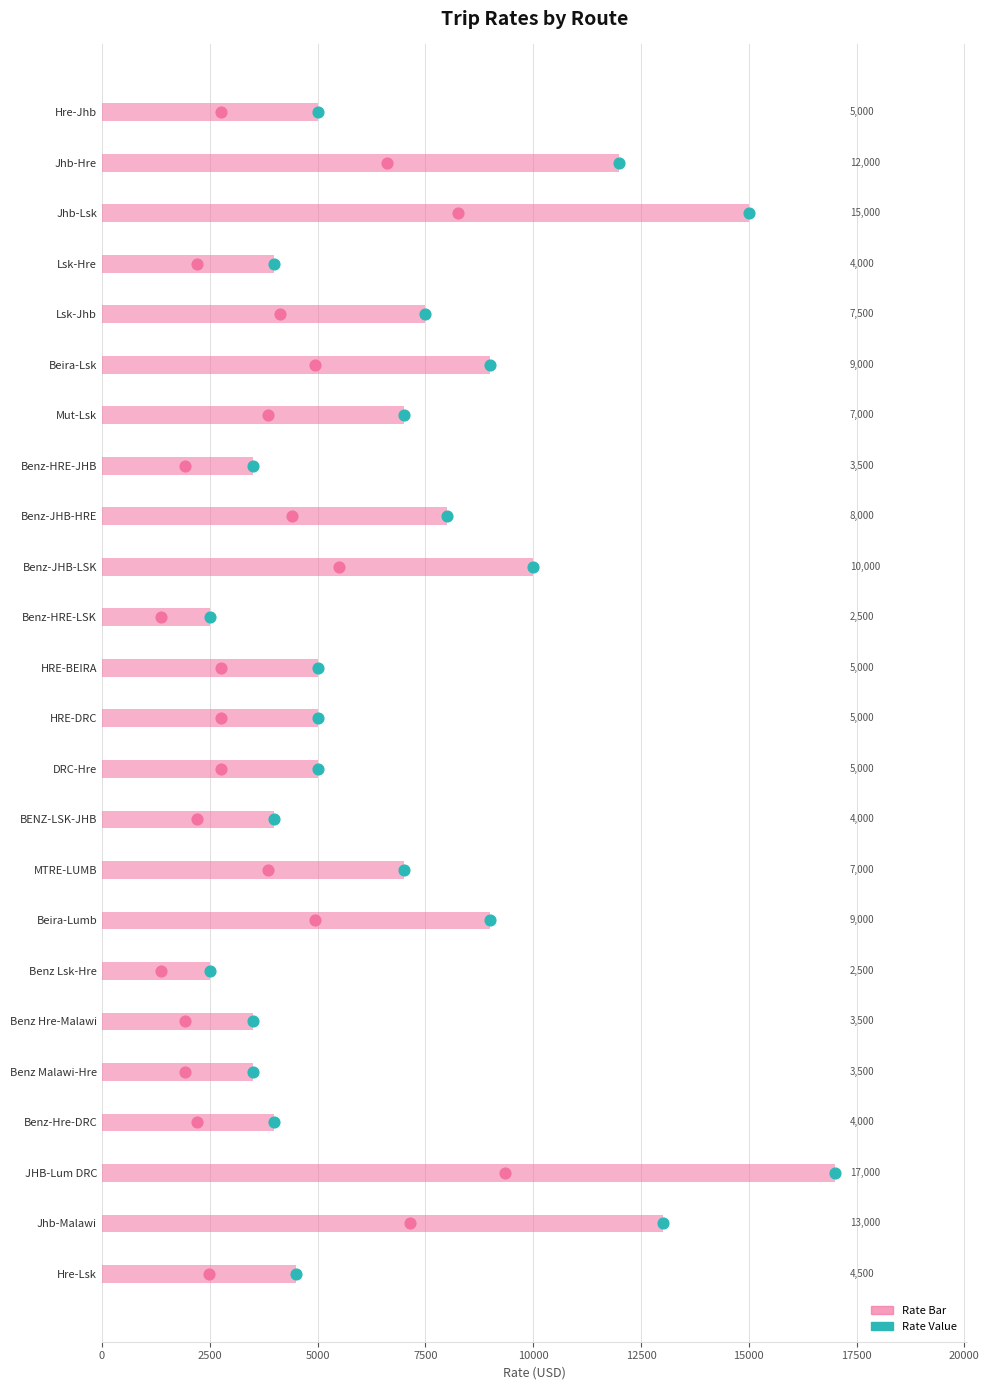

Is the value of RATE at 23 greater than the value of Rate Value at 13?

Yes